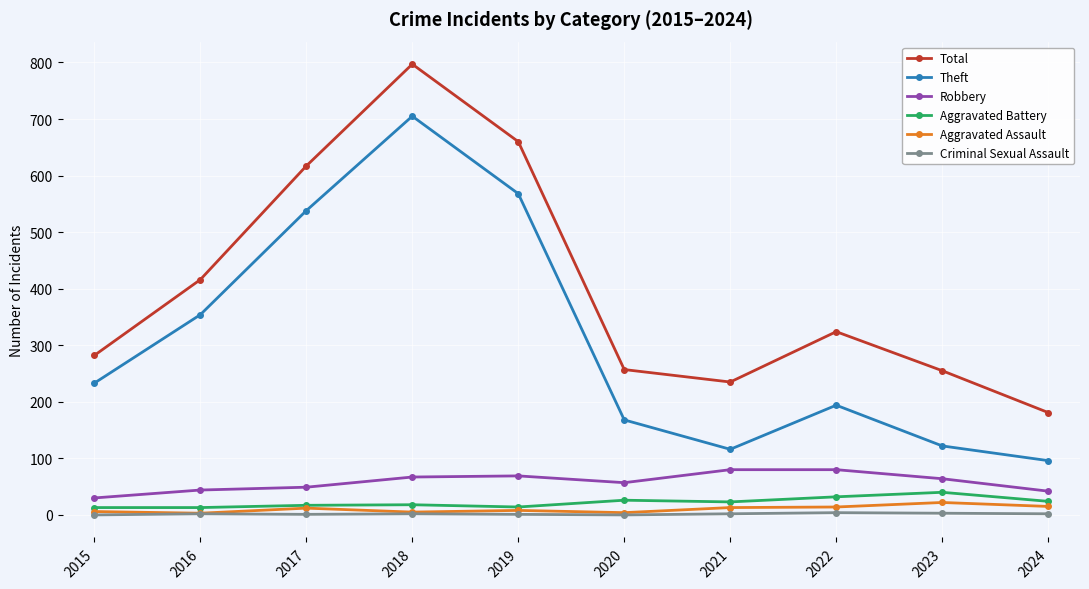

True or false: Theft and Robbery cross at least once.

False